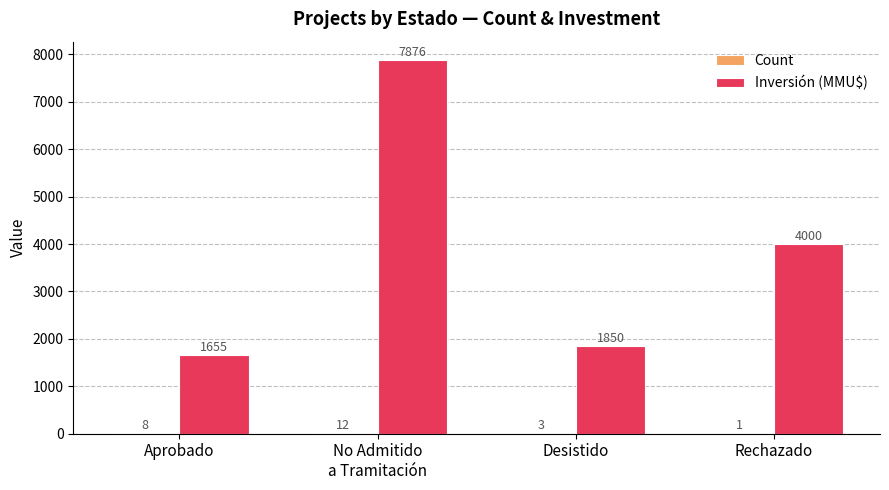

What is the sum of all Inversión (MMU$) values?

15381